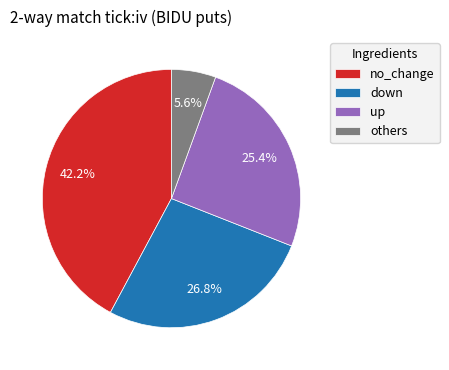

Is no_change the majority of the pie?

No